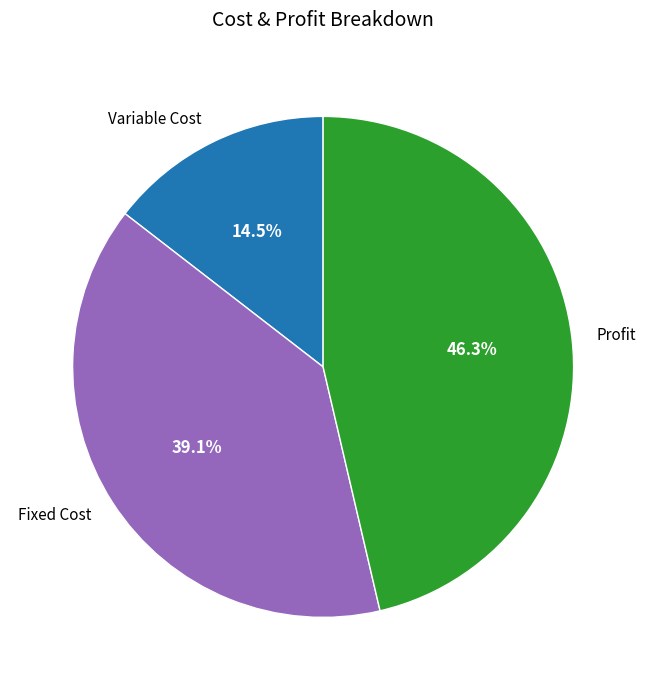

What is the smallest slice in the pie chart?

Variable Cost